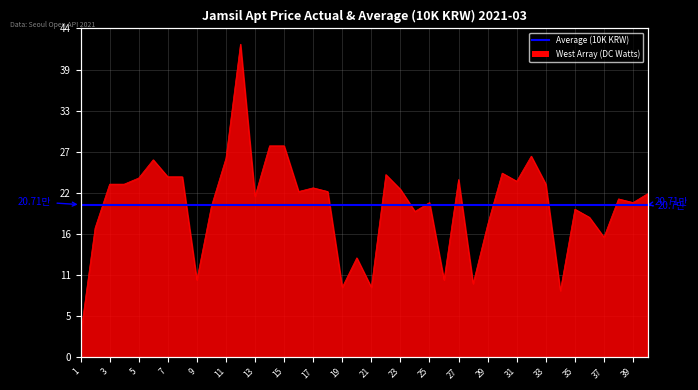

What is the difference between the second highest and minimum values?

257000